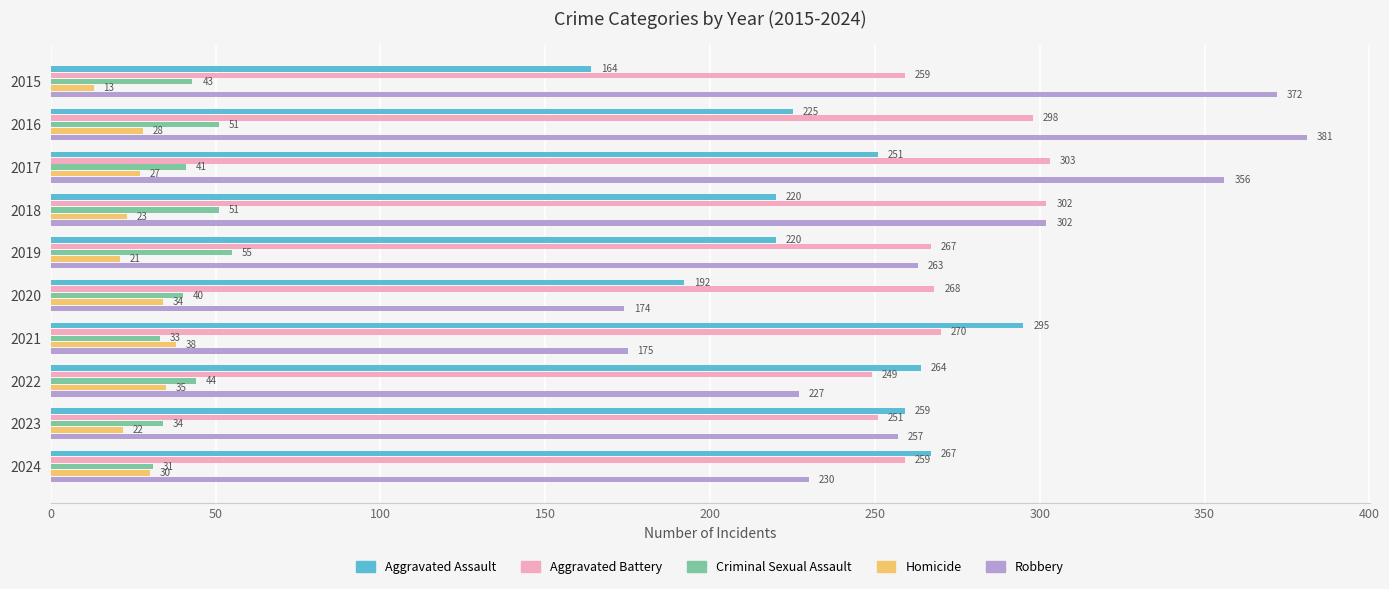

At which label is Aggravated Battery closest to 276?

2021